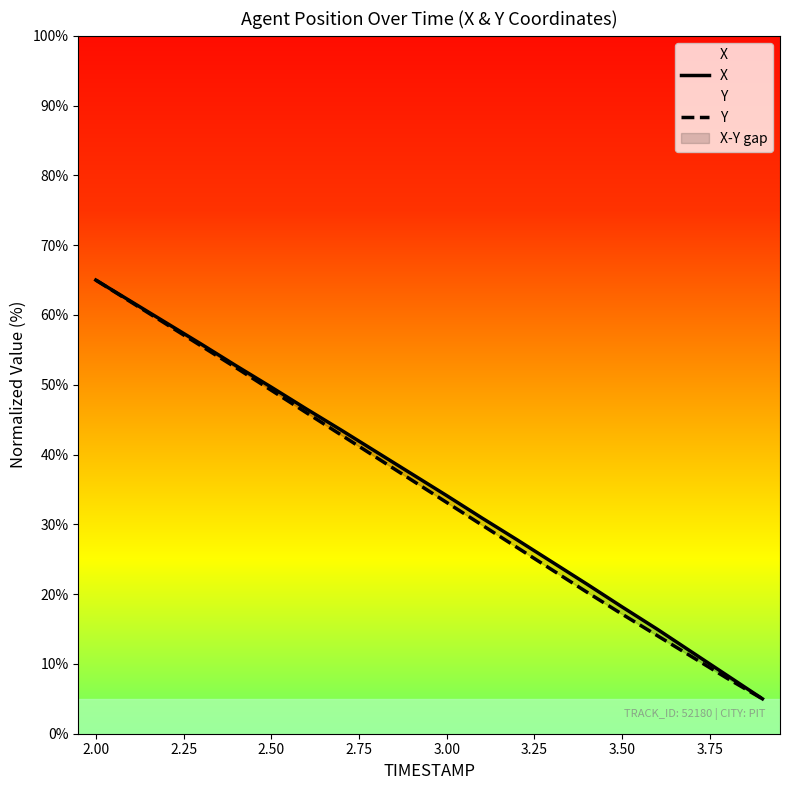

List the series in order of their overall mean, lowest first.

Y, X